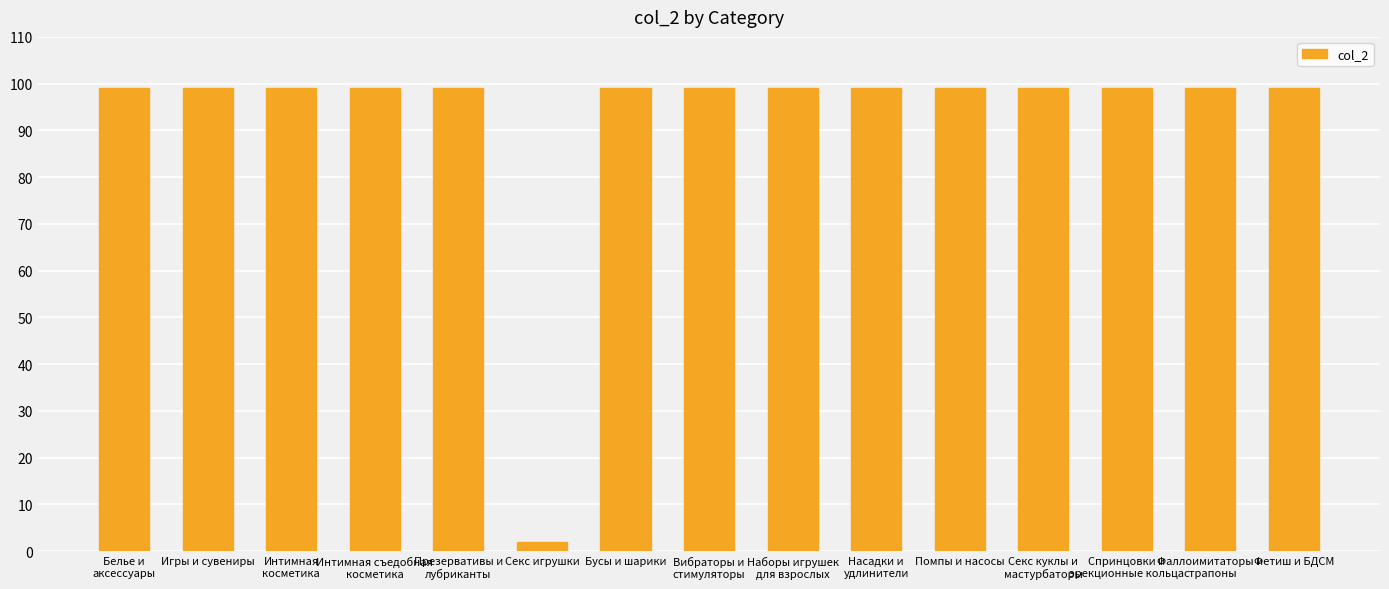

What is the difference between the second highest and minimum values?

97